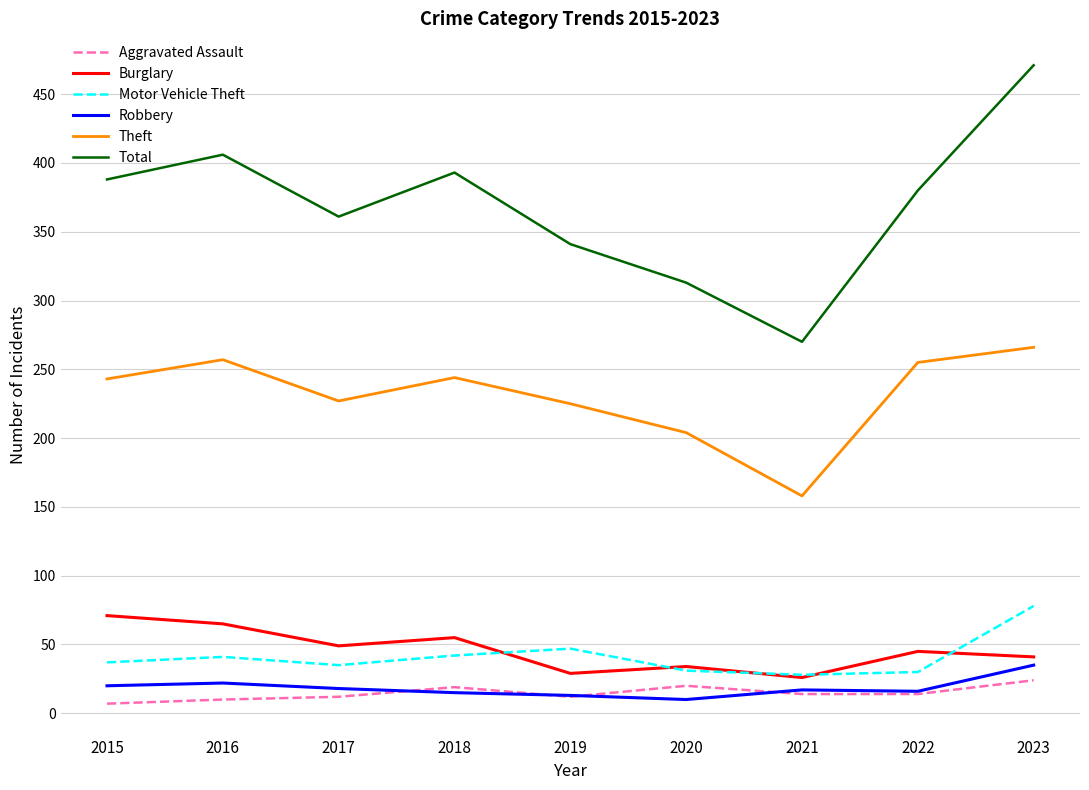

What is the maximum value for Burglary?

71